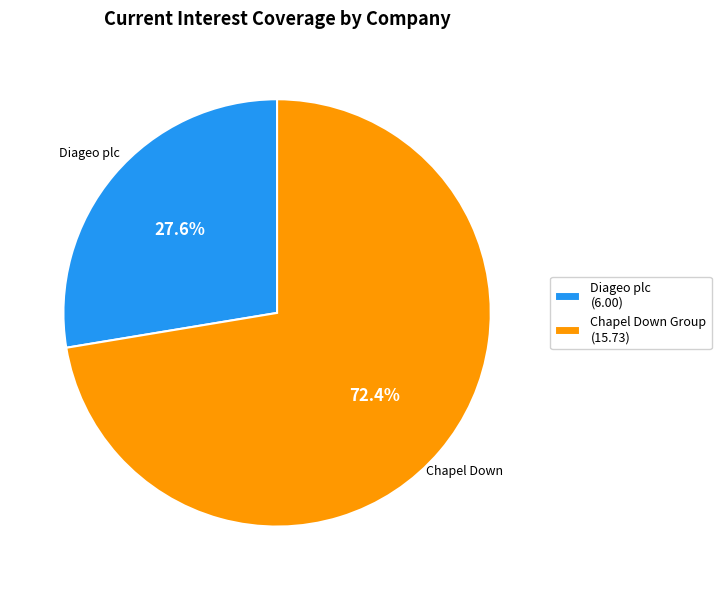

Which category has the smallest portion of the pie?

Diageo plc (6.00)